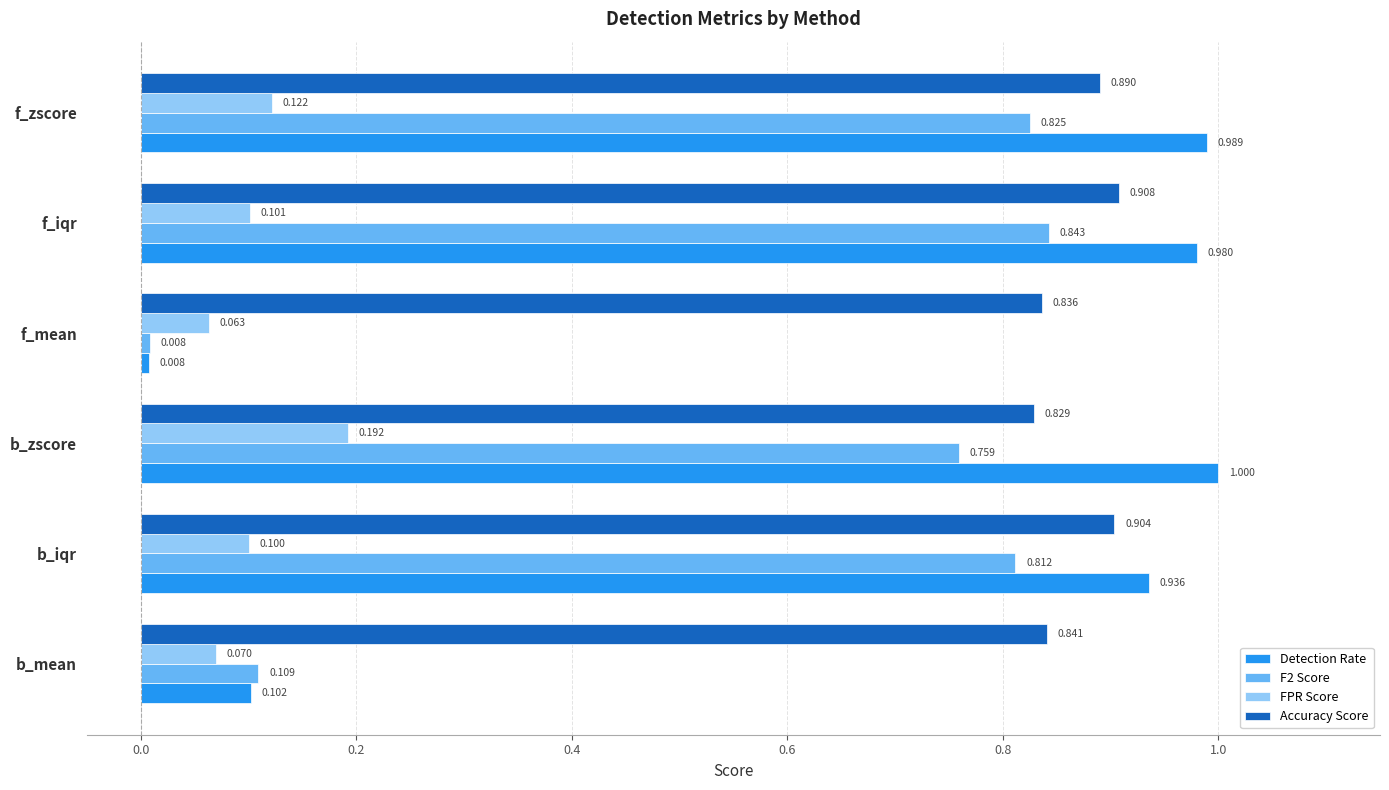

List the series in order of their peak value, lowest first.

FPR Score, F2 Score, Accuracy Score, Detection Rate